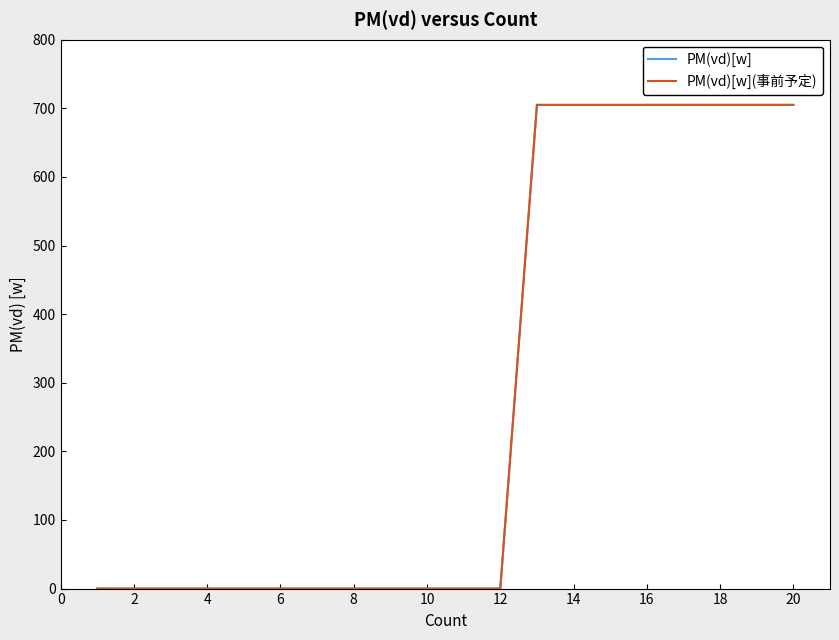

Reading left to right, what are all the values shown in this chart?

PM(vd)[w]: 0.0	0.0	0.0	0.0	0.0	0.0	0.0	0.0	0.0	0.0	0.0	0.0	705.0	705.0	705.0	705.0	705.0	705.0	705.0	705.0
PM(vd)[w](事前予定): 0.0	0.0	0.0	0.0	0.0	0.0	0.0	0.0	0.0	0.0	0.0	0.0	705.0	705.0	705.0	705.0	705.0	705.0	705.0	705.0